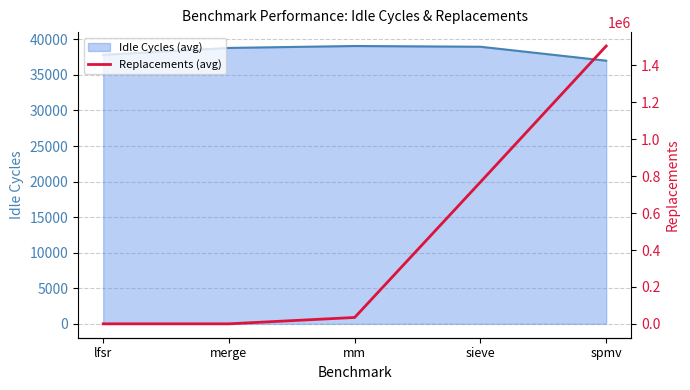

True or false: Idle Cycles (avg) has a value of 39064.7 at mm.

True